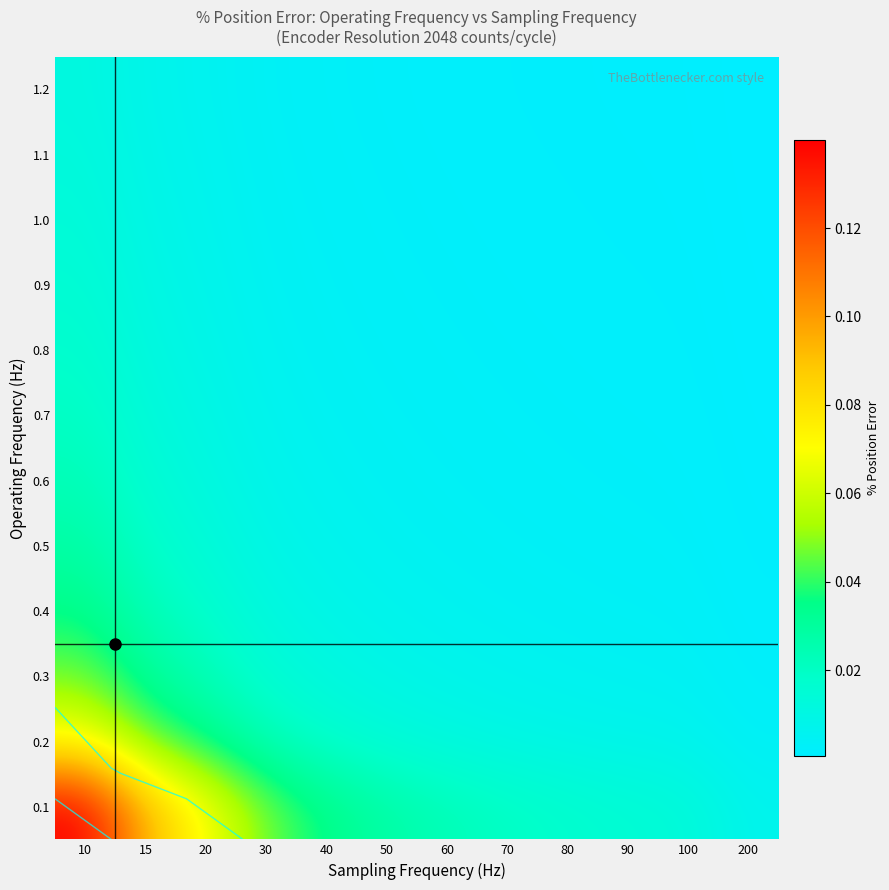

What is the maximum value shown in the chart?

0.1